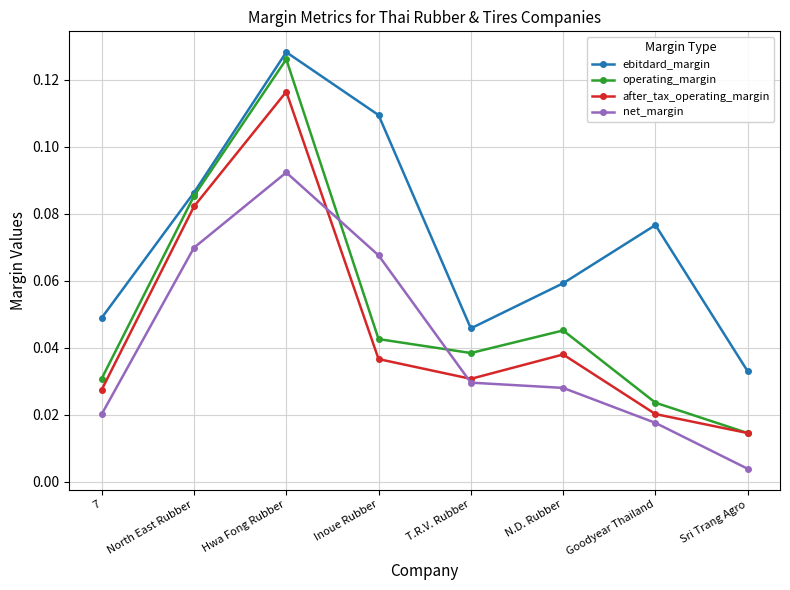

Rank the categories by ebitdard_margin value from lowest to highest.

Sri Trang Agro, T.R.V. Rubber, 7, N.D. Rubber, Goodyear Thailand, North East Rubber, Inoue Rubber, Hwa Fong Rubber